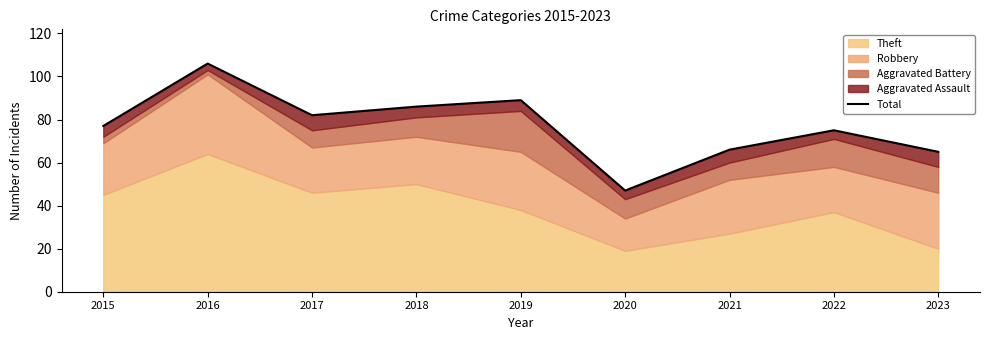

At which label is the value closest to 76?

2015